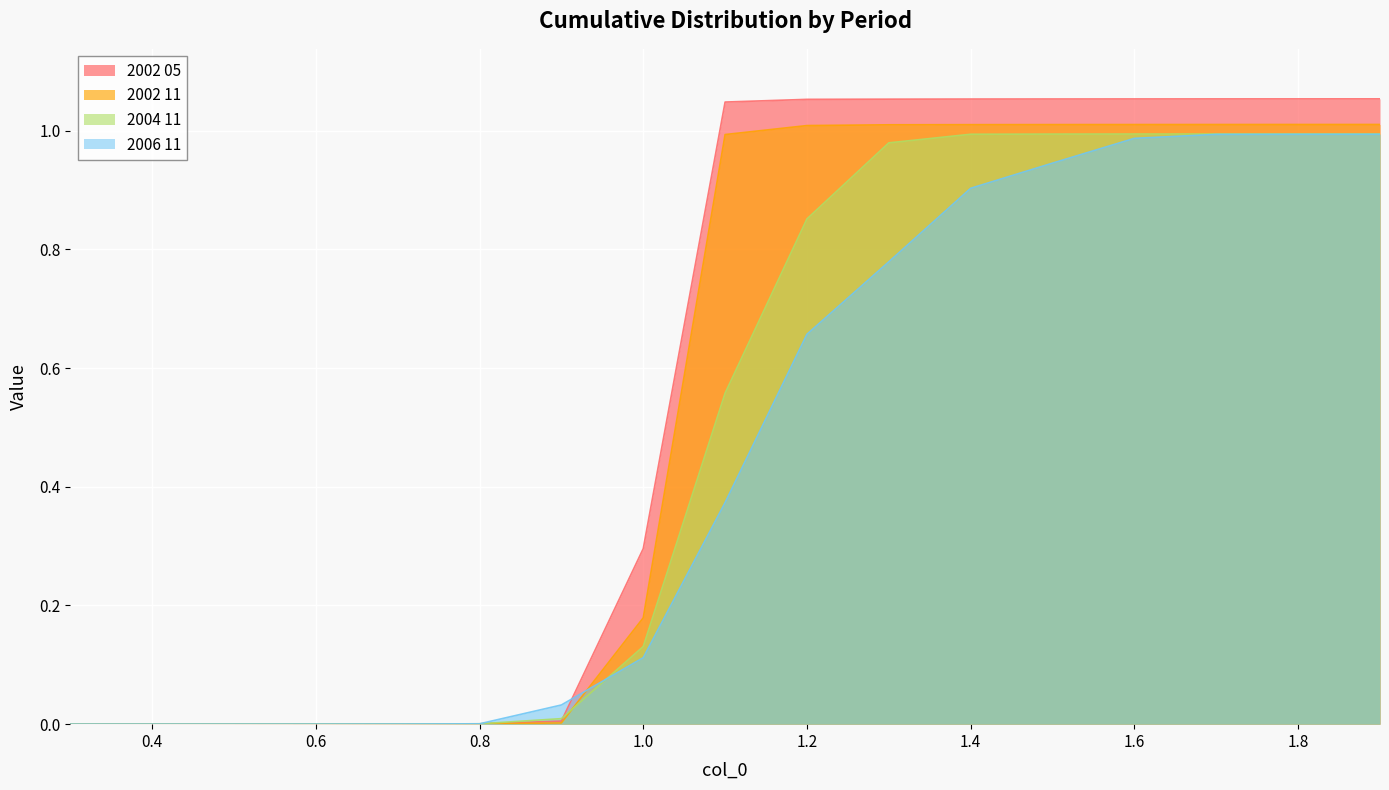

Where is 2002 11 nearest to the value 0?

0.3